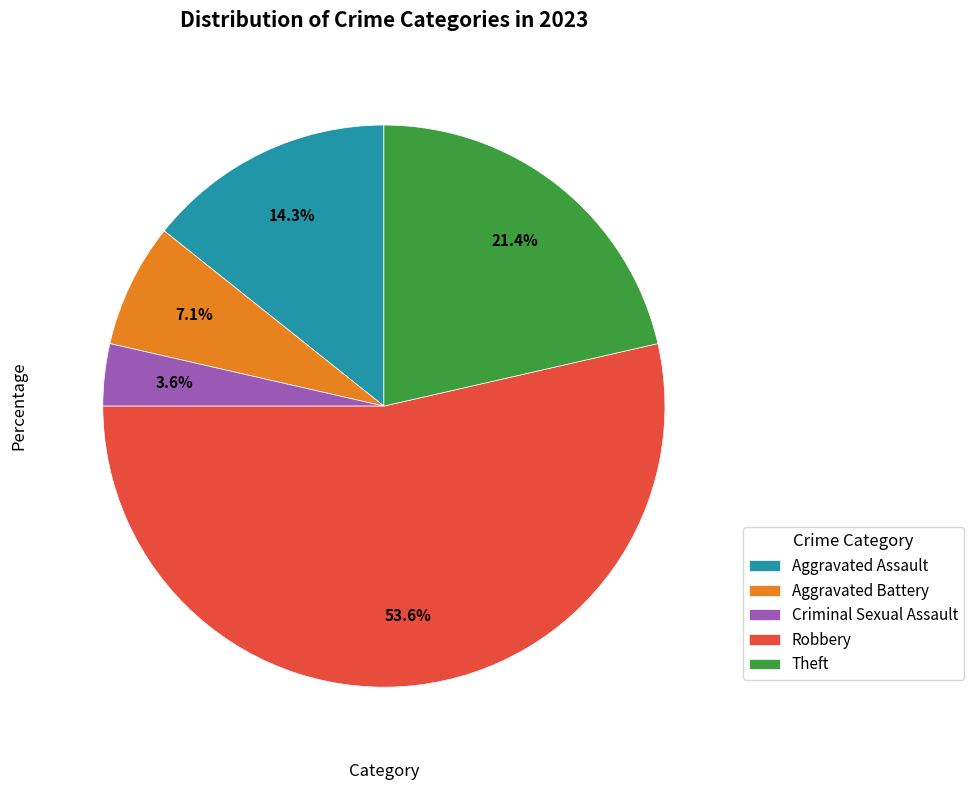

How many segments does this pie chart have?

5